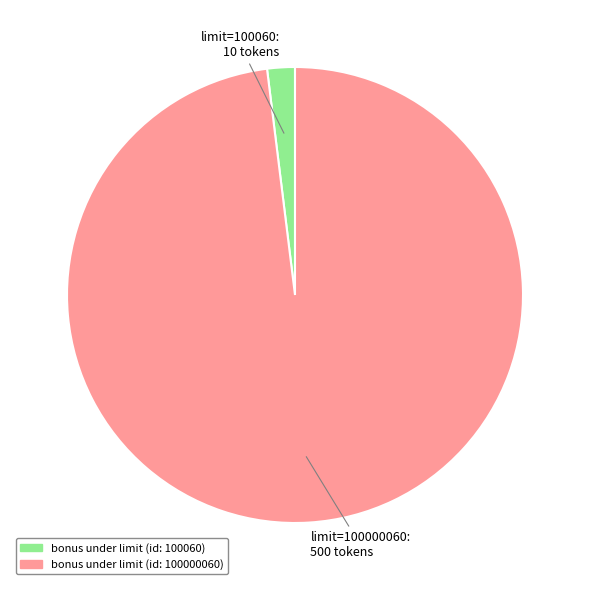

Is there any slice that represents more than half of the pie?

Yes